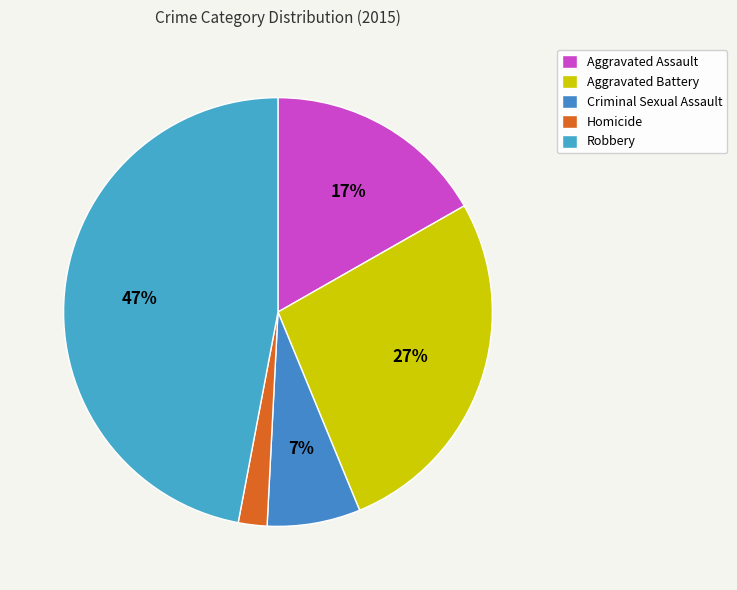

Between Criminal Sexual Assault and Aggravated Assault, which is larger?

Aggravated Assault